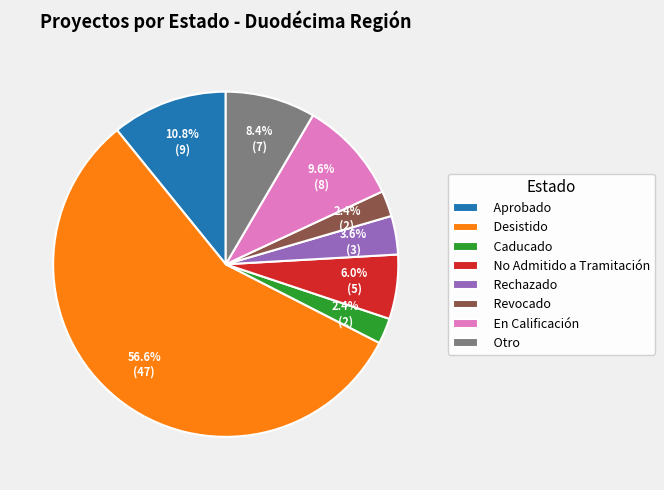

What is the largest slice in the pie chart?

Desistido